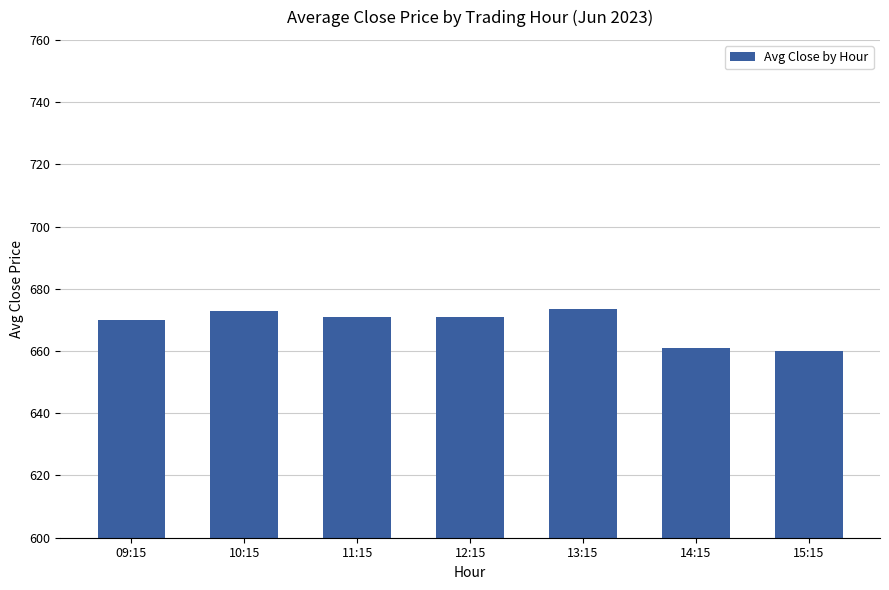

Count the number of categories in the chart.

7